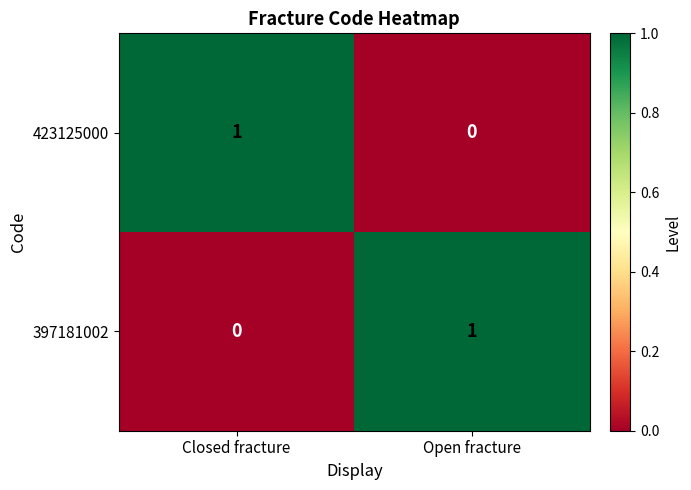

True or false: 423125000 has a value of 0 at Open fracture.

True